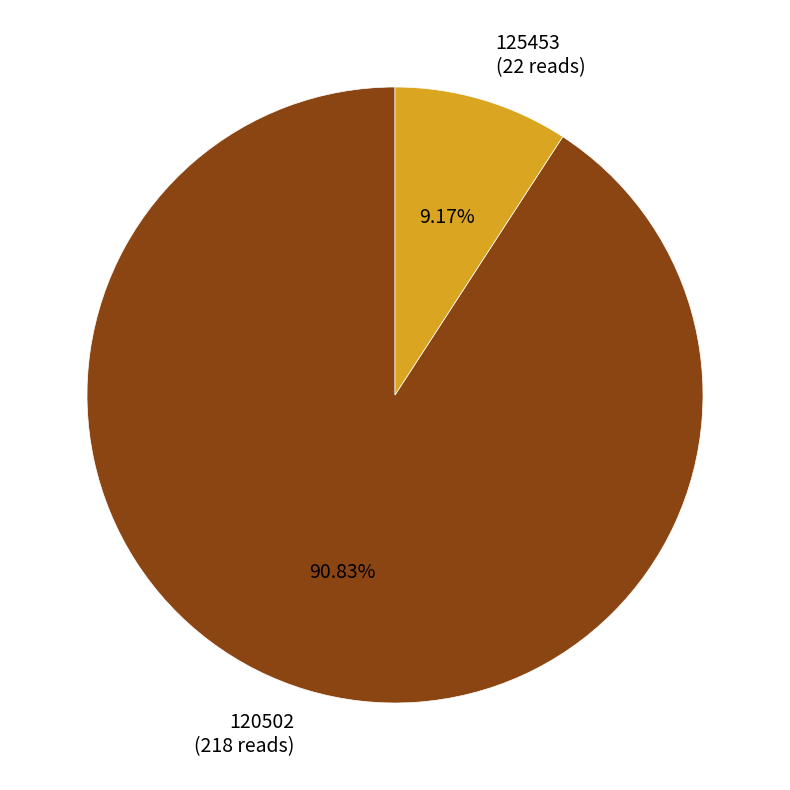

What percentage is the 120502 slice, to the nearest percent?

91%